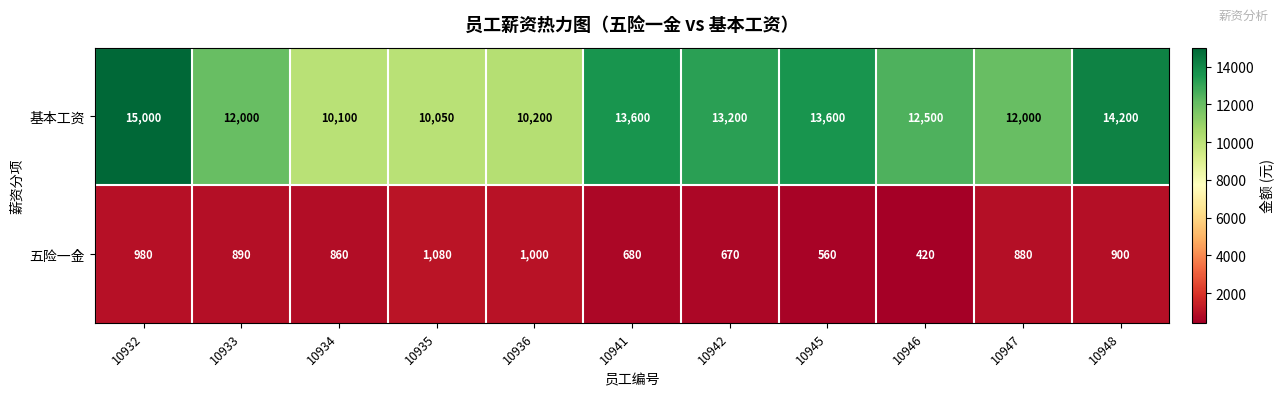

The 五险一金 series shows 1000 at 10936. True or false?

True